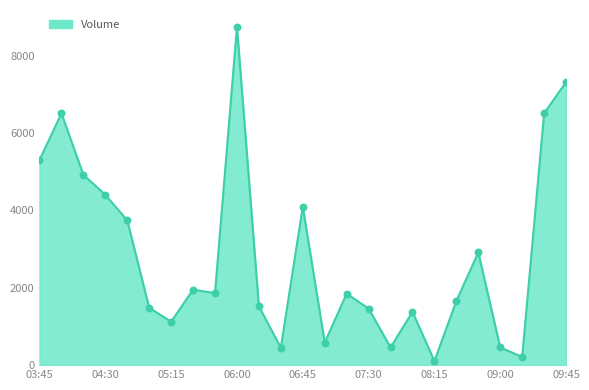

What is the maximum value shown in the chart?

8741